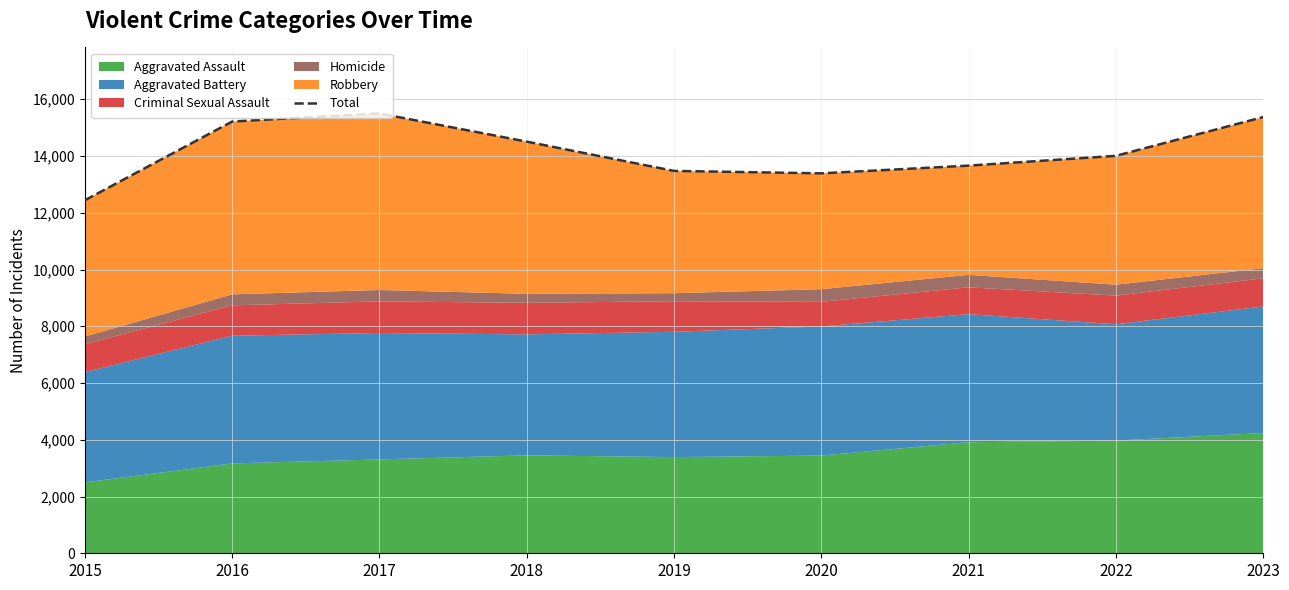

What is the greatest value displayed?

15502